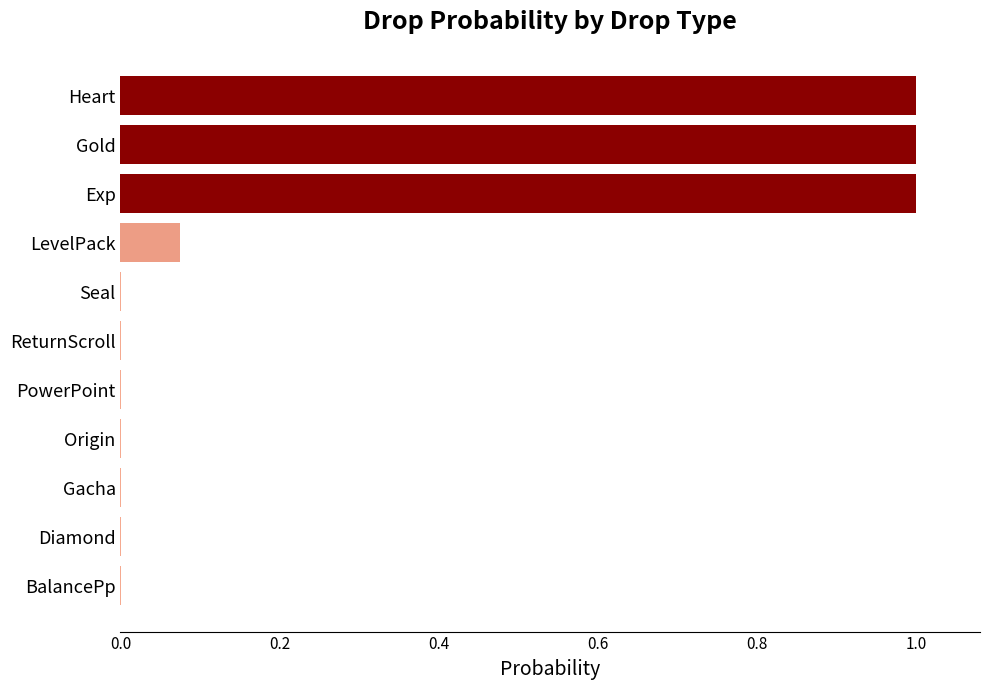

What is the sum of all values?

3.1